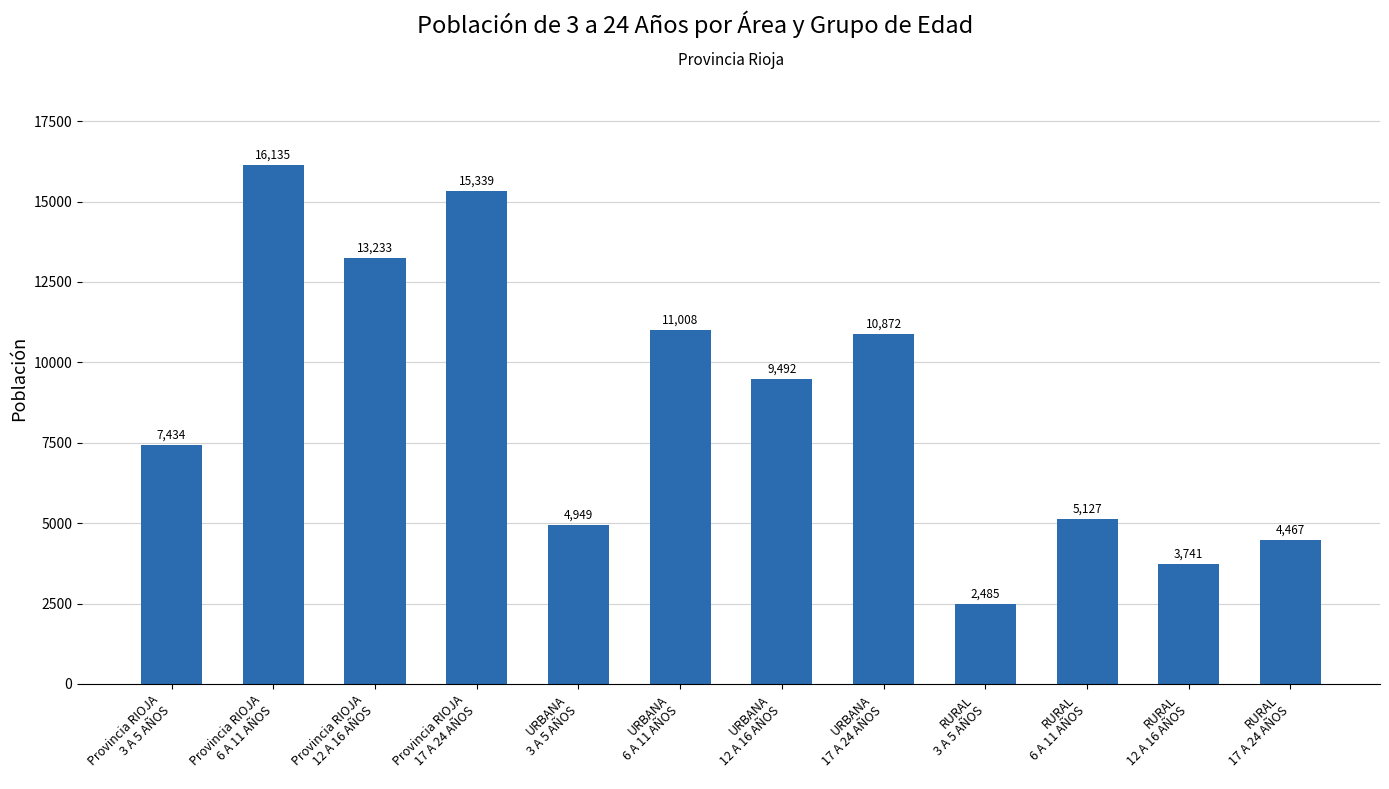

Reading right to left, extract all data points from this chart.

4467	3741	5127	2485	10872	9492	11008	4949	15339	13233	16135	7434